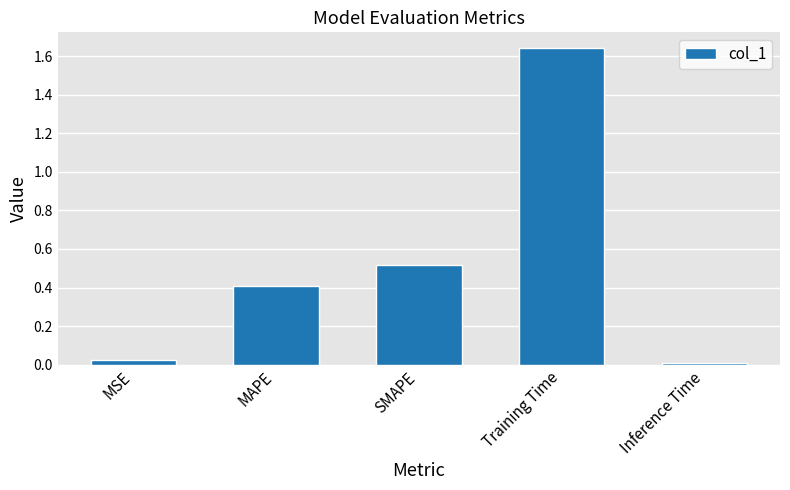

What is the average value?

0.5